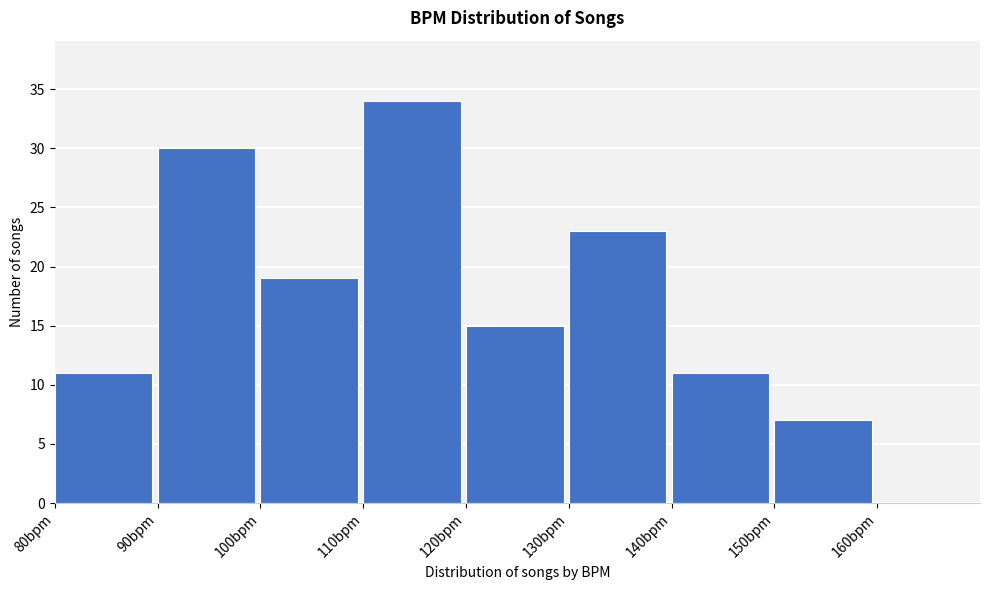

Over which range of the x-axis is the bar tallest?

110 to 120